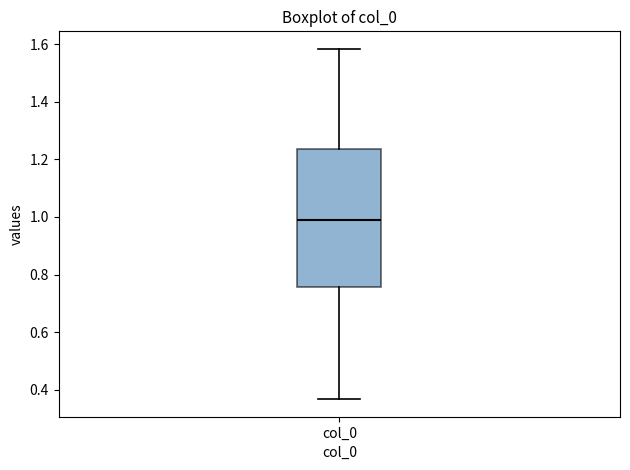

Transcribe this box plot: give where the median line is, the range the box spans, and where the two whiskers end, as read against the y-axis. The values are not printed on the chart, so give them approximately, as read against the axis.

median 0.98, box 0.76 to 1.24, whiskers 0.36 to 1.58